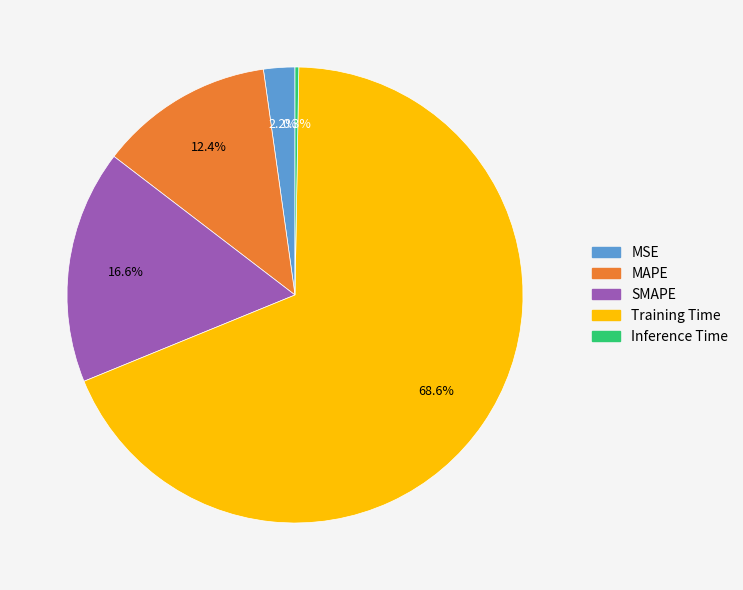

What is the largest slice in the pie chart?

Training Time